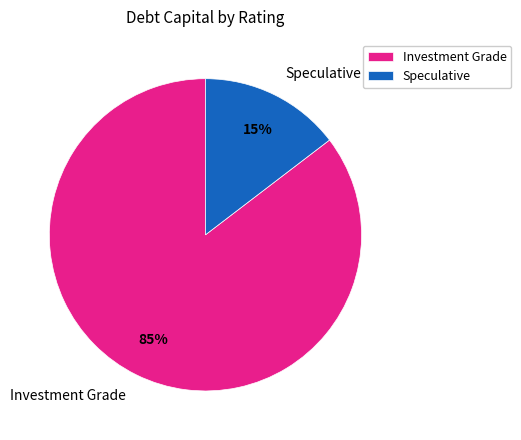

Is it true that Speculative is 15% of the pie?

True